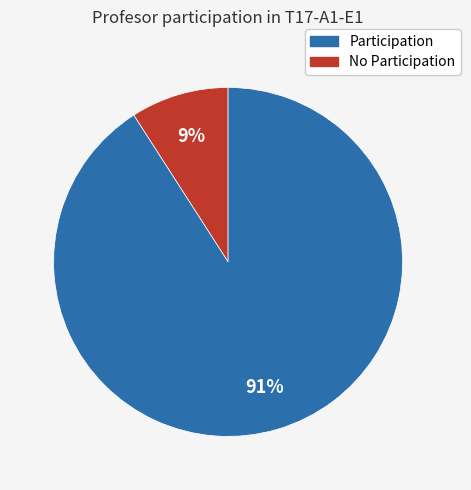

To the nearest percent, what is the difference between the largest and smallest slice percentages?

82%